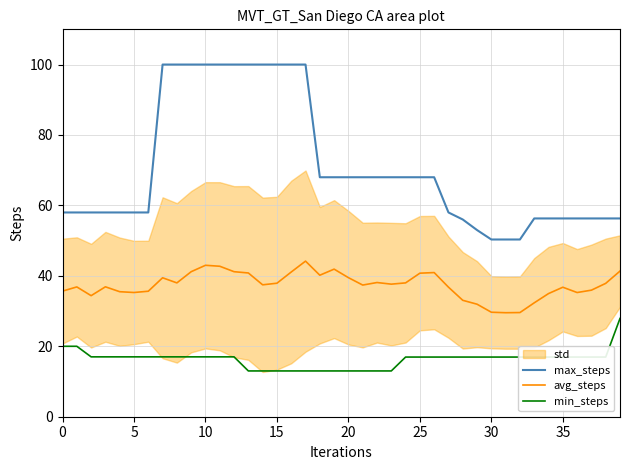

True or false: avg_steps has a value of 20.2 at 21.

False